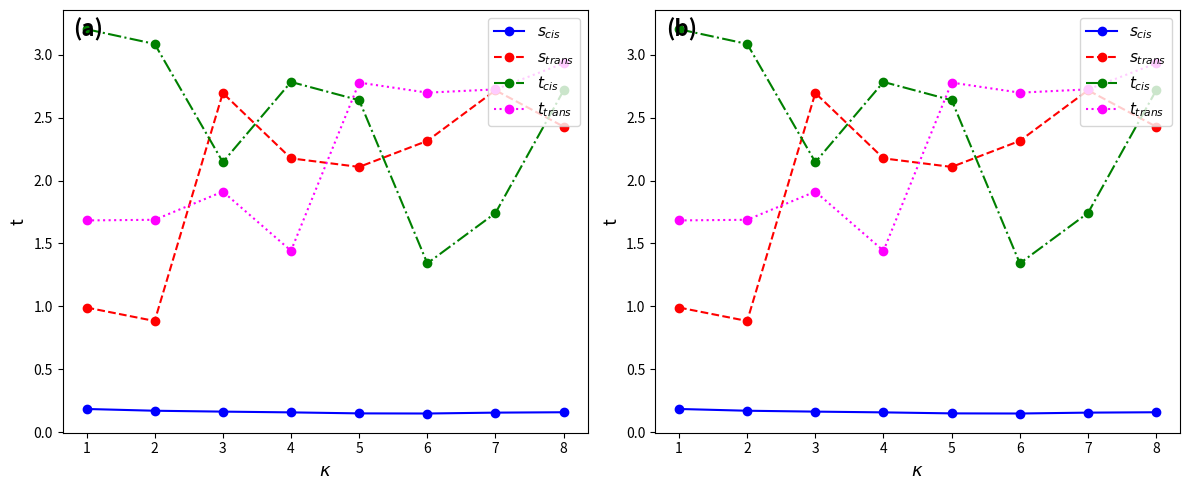

What is the value of the s_cis point at the 1st from the left?

0.2